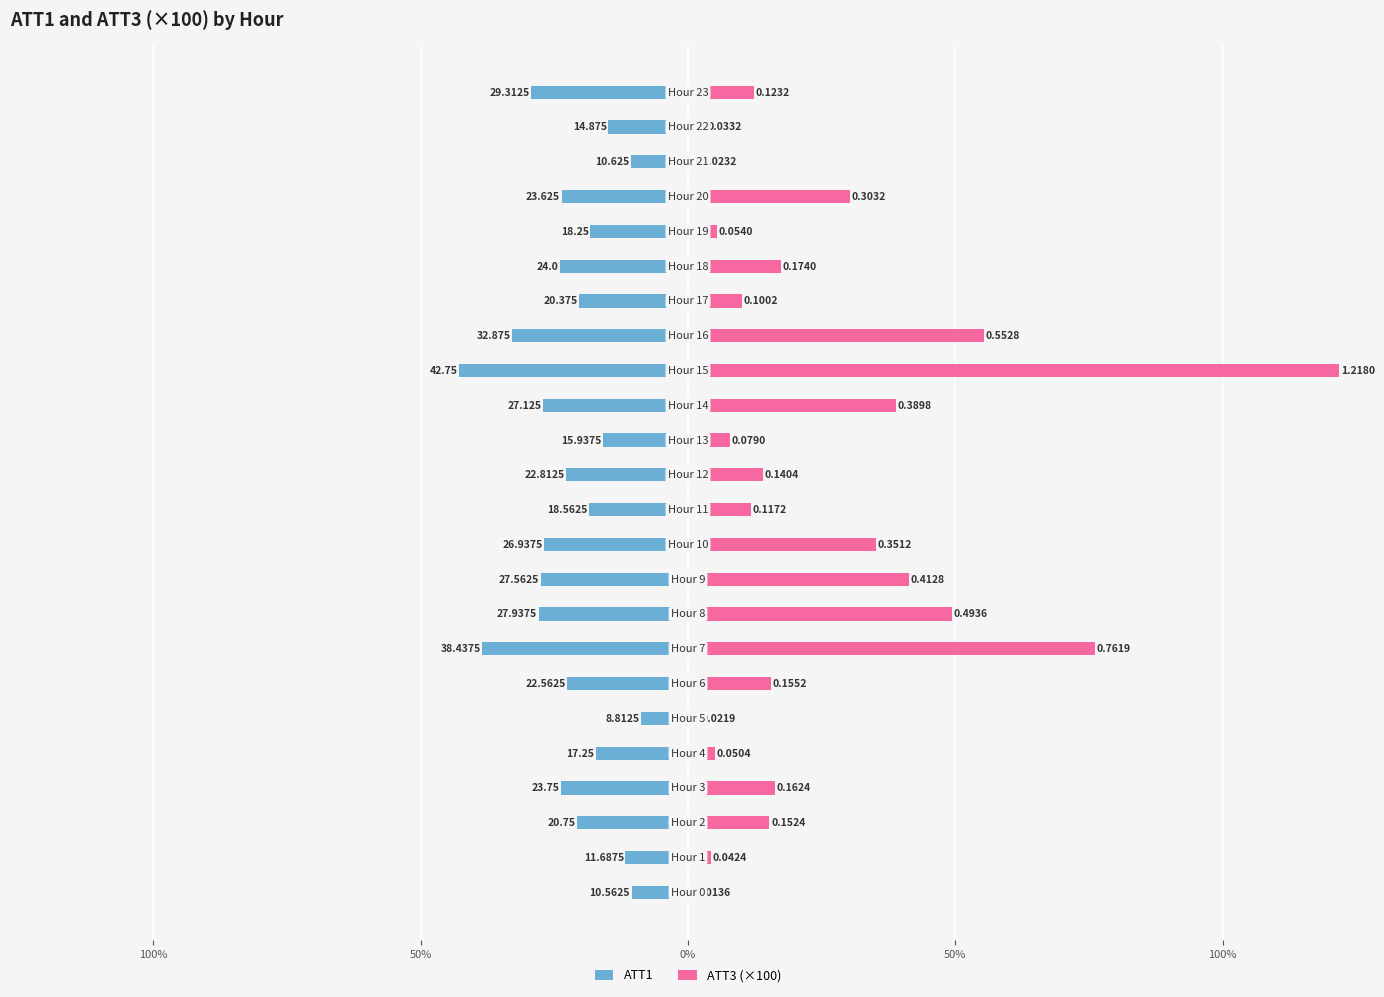

Which series has the largest total across all categories?

ATT3 (×100)